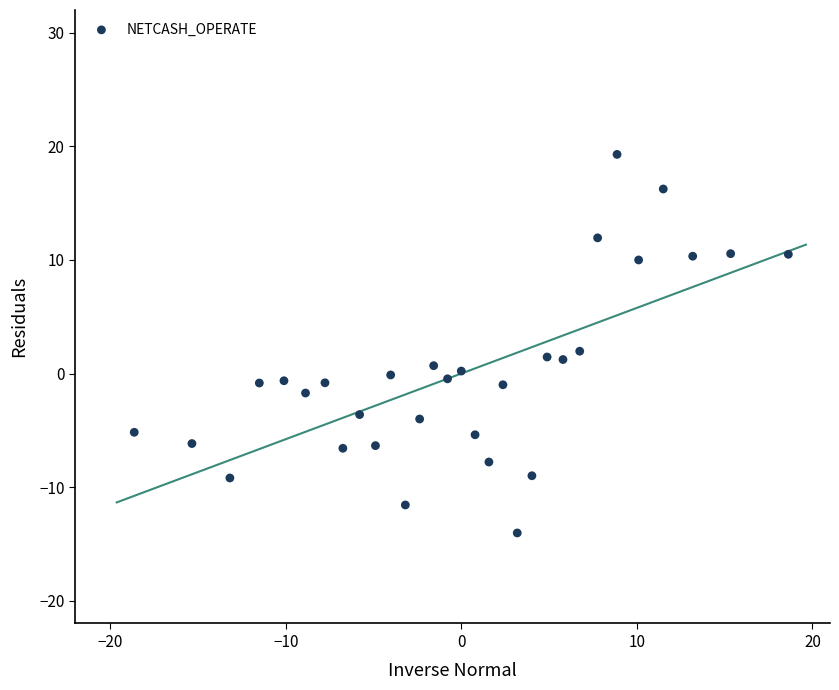

What is the range of X values (max minus min)?

37.3